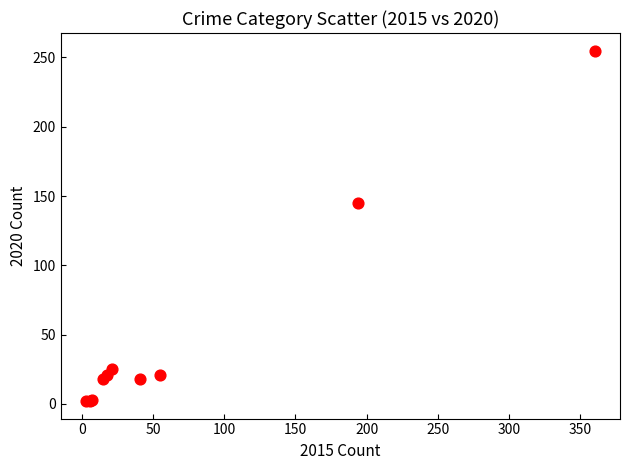

What Y value in the scatter plot is closest to 128?

145